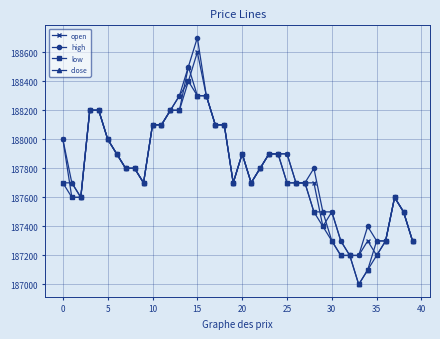

True or false: close has more than 1 interior local peaks.

True